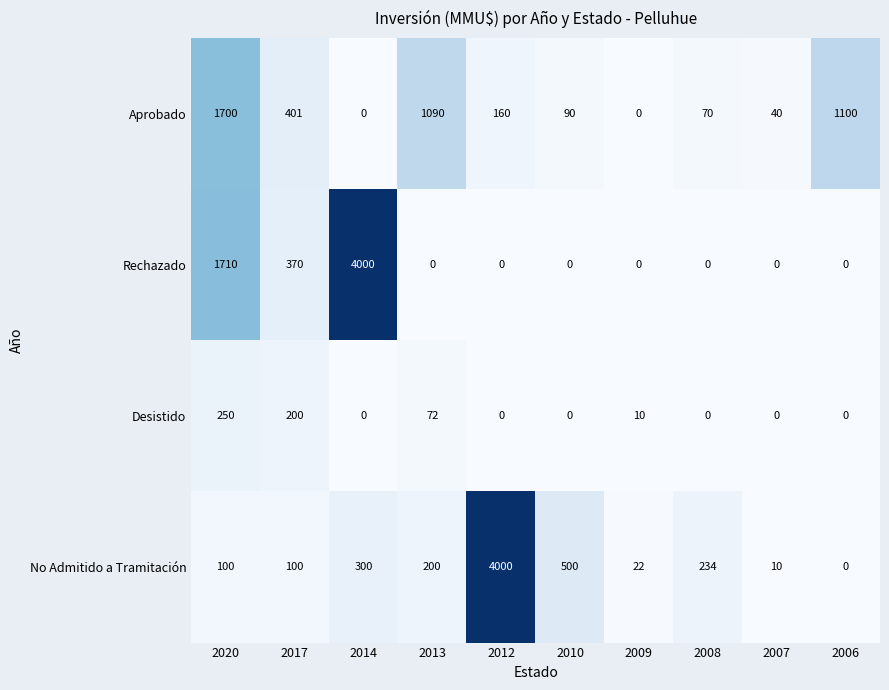

The No Admitido a Tramitación series shows 500 at 2010. True or false?

True